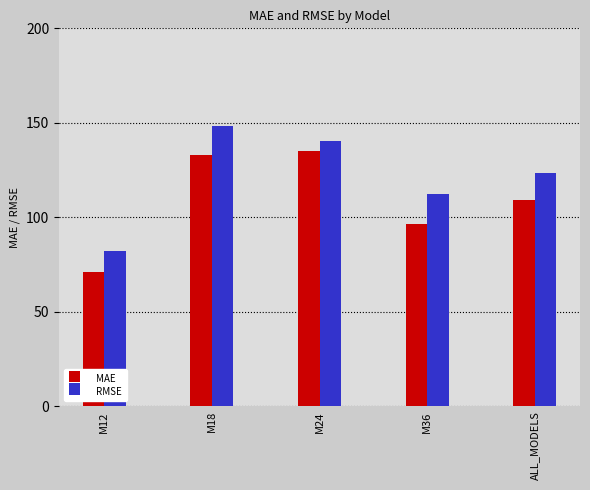

Between M12 and ALL_MODELS, which series saw the biggest shift?

RMSE